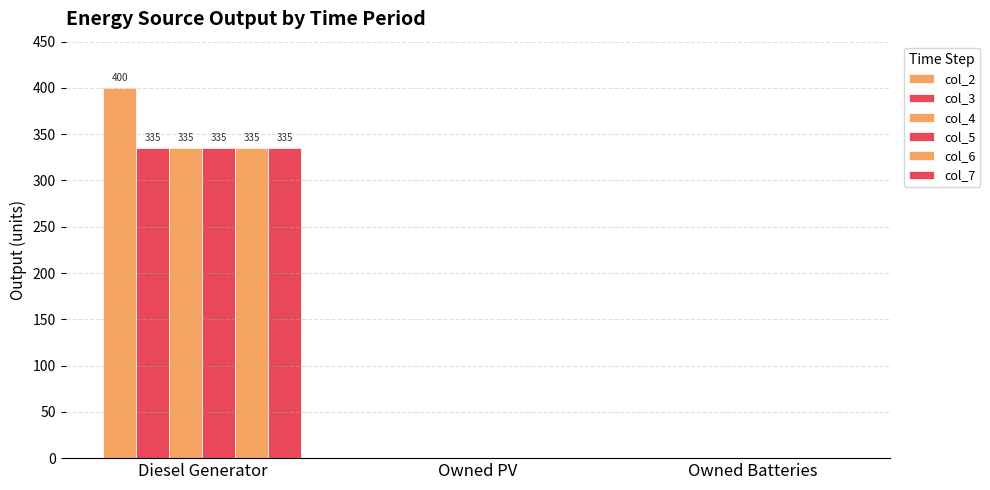

At Owned PV, list the series in order from largest to smallest.

col_2, col_3, col_4, col_5, col_6, col_7